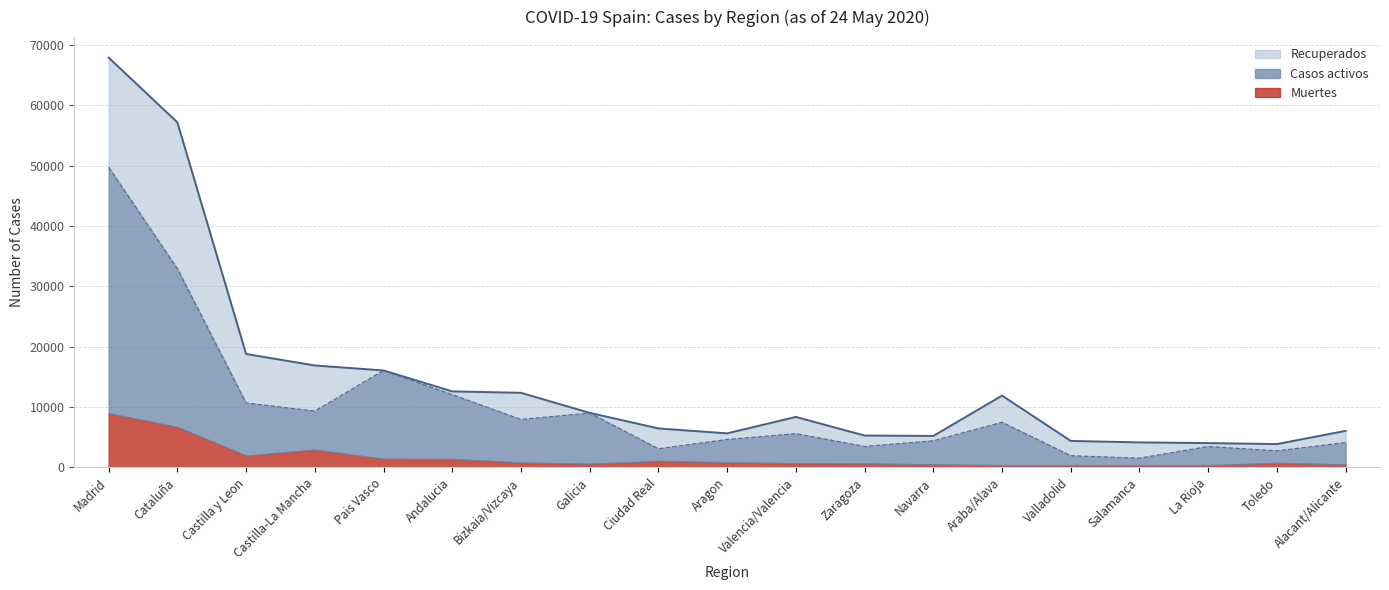

How many interior local valleys does the Muertes series have?

3